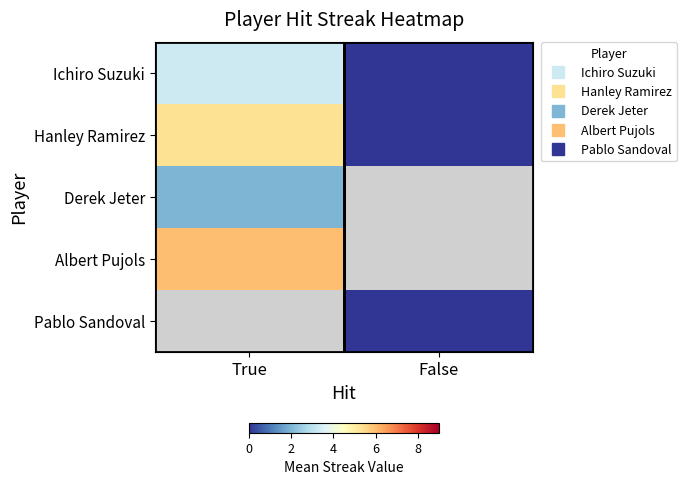

What value does the Hanley Ramirez series have at True?

5.3